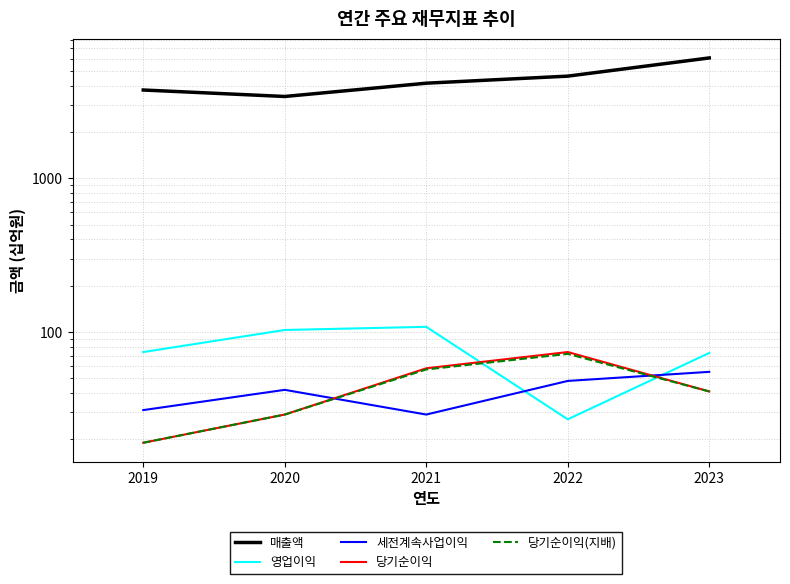

Where does the 세전계속사업이익 series first go above 42?

2022